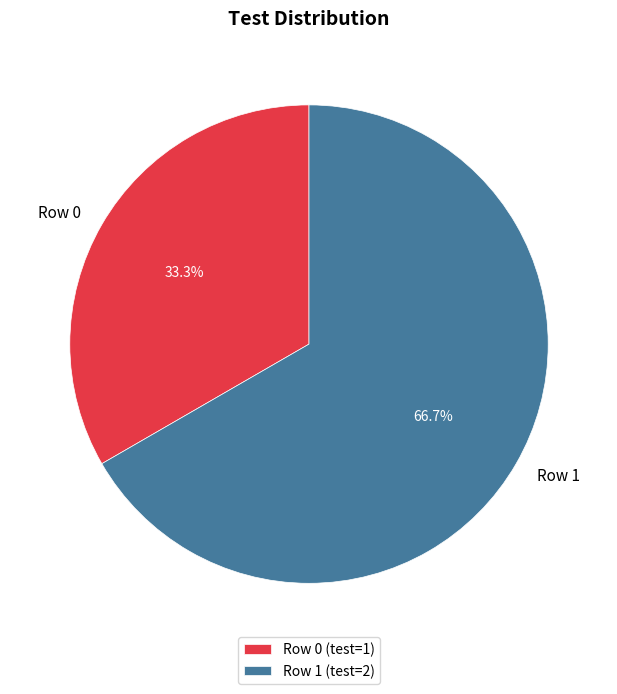

To the nearest percent, what percentage of the pie is Row 1?

67%